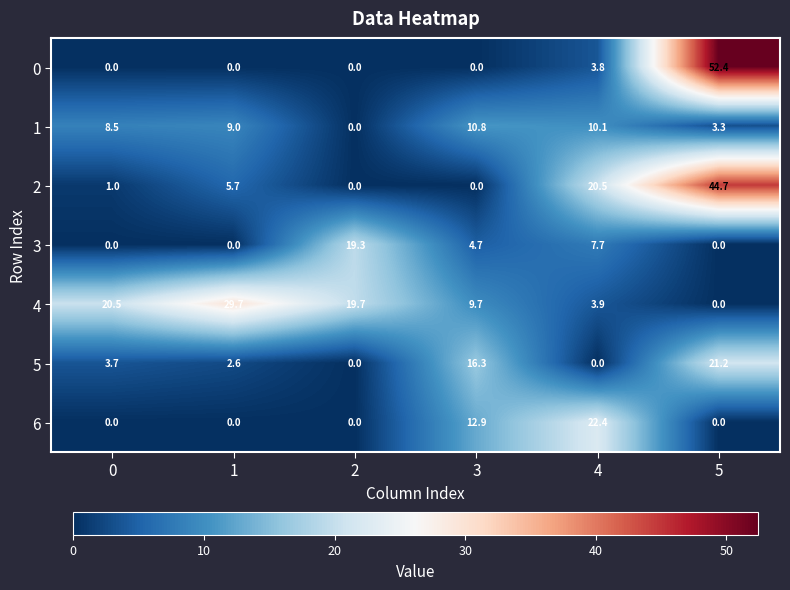

What is the sum of the 6 values at 5 and 3?

12.9